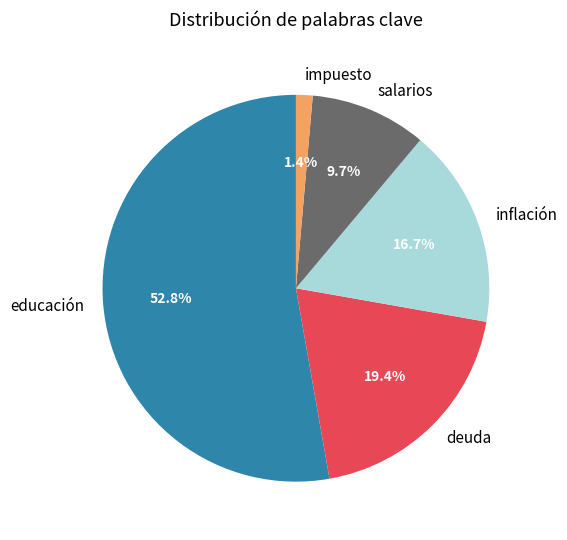

How many segments does this pie chart have?

5